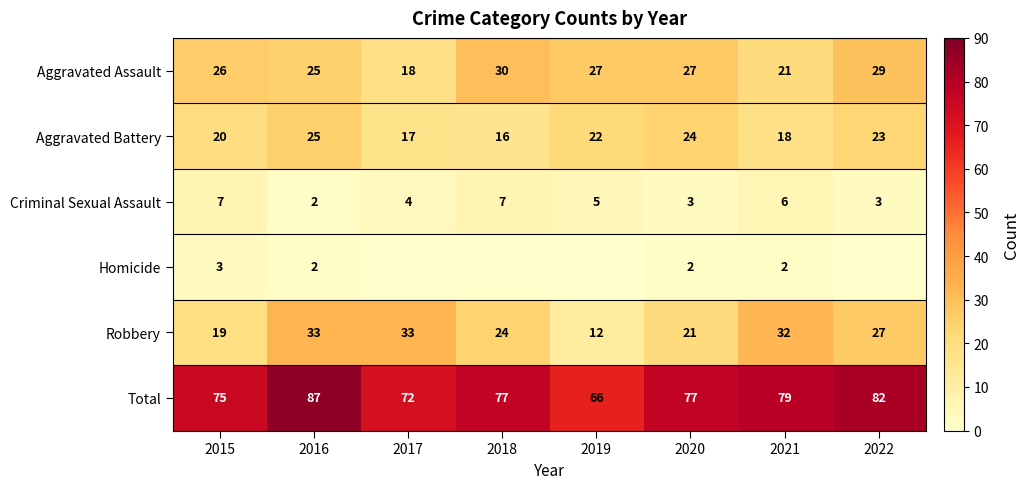

What is the difference between the Aggravated Assault values at 2019 and 2017?

9